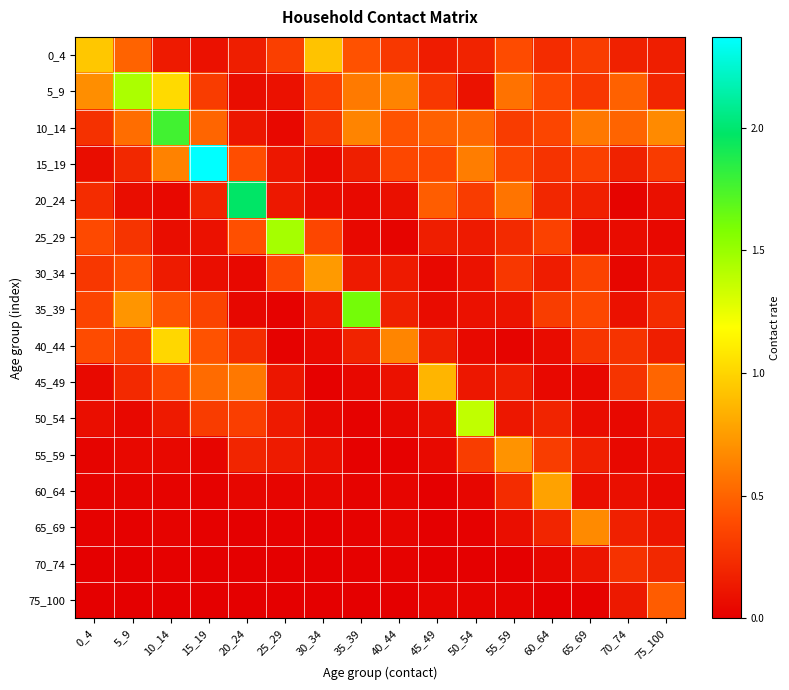

Rank the series by their maximum value, from lowest to highest.

70_74, 75_100, 65_69, 55_59, 30_34, 60_64, 45_49, 0_4, 40_44, 50_54, 5_9, 25_29, 35_39, 10_14, 20_24, 15_19